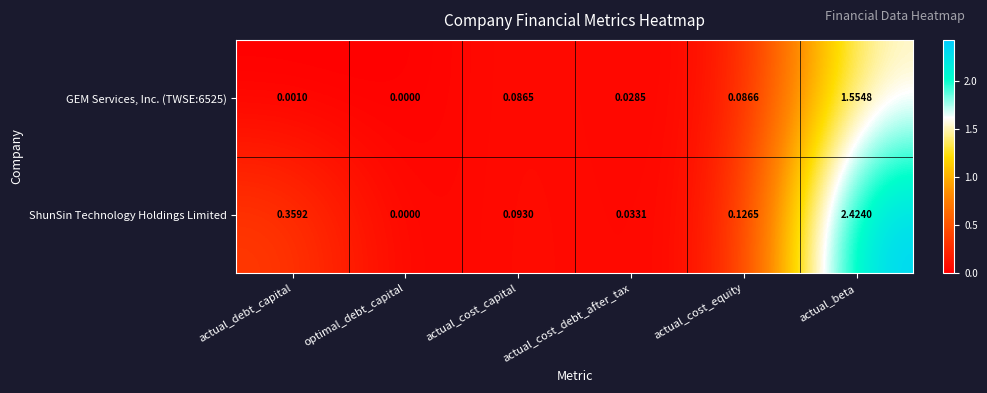

At which label does ShunSin Technology Holdings Limited reach its peak?

actual_beta